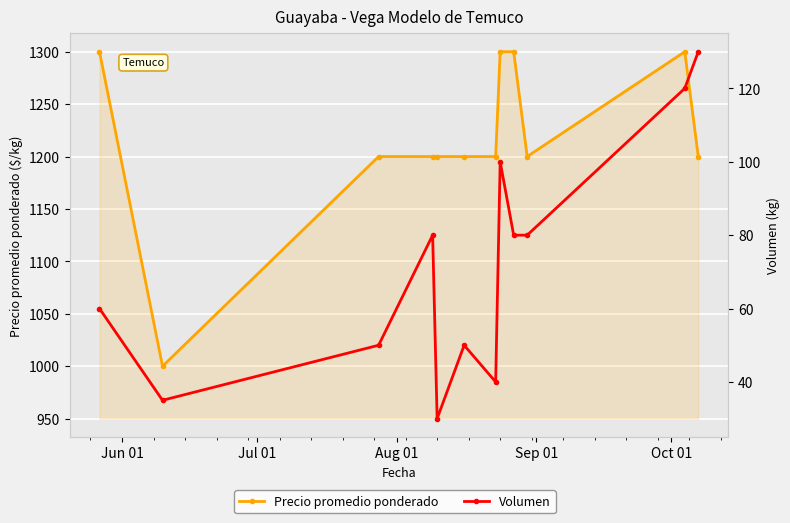

How many interior local valleys does the Precio promedio ponderado series have?

2